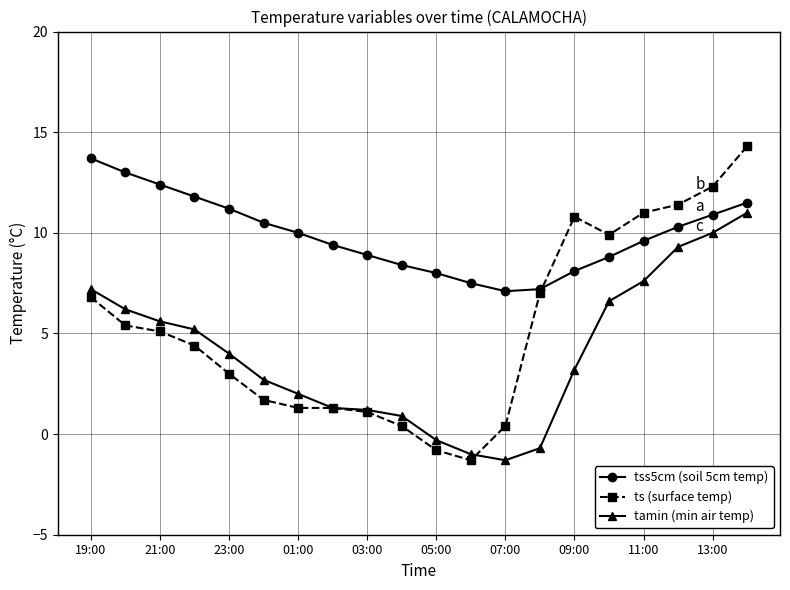

Rank the series by their maximum value, from lowest to highest.

tamin (min air temp), tss5cm (soil 5cm temp), ts (surface temp)